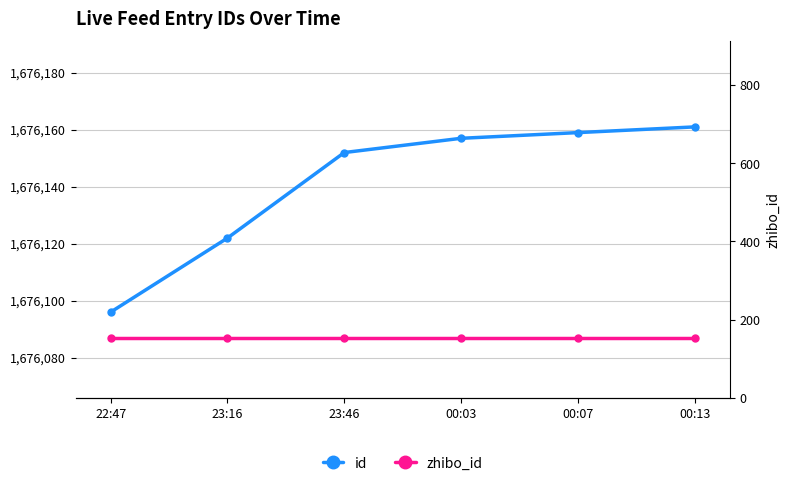

The value of id at 00:03 is 2526206. True or false?

False